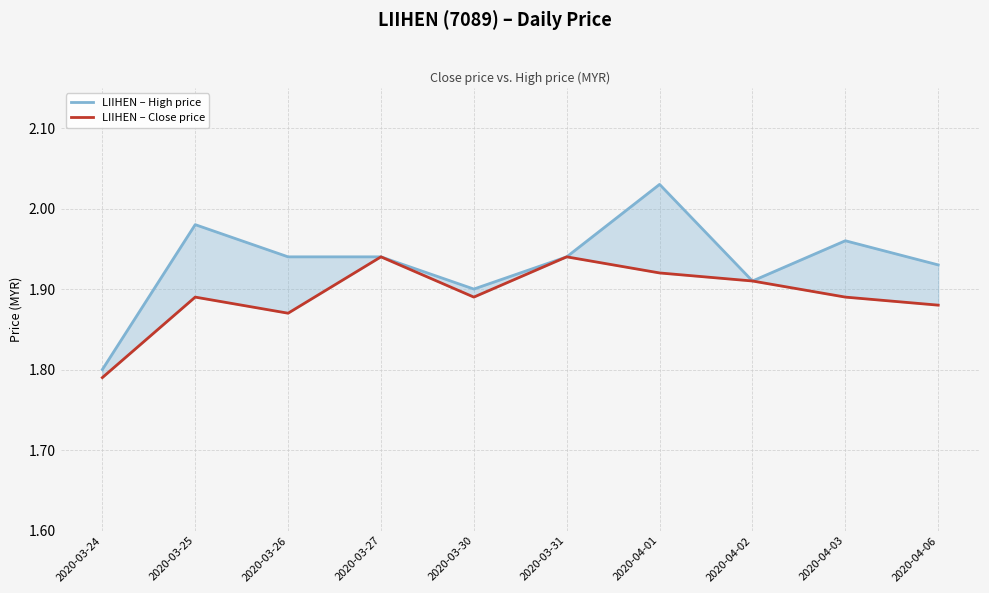

How many lines are shown in the chart?

2